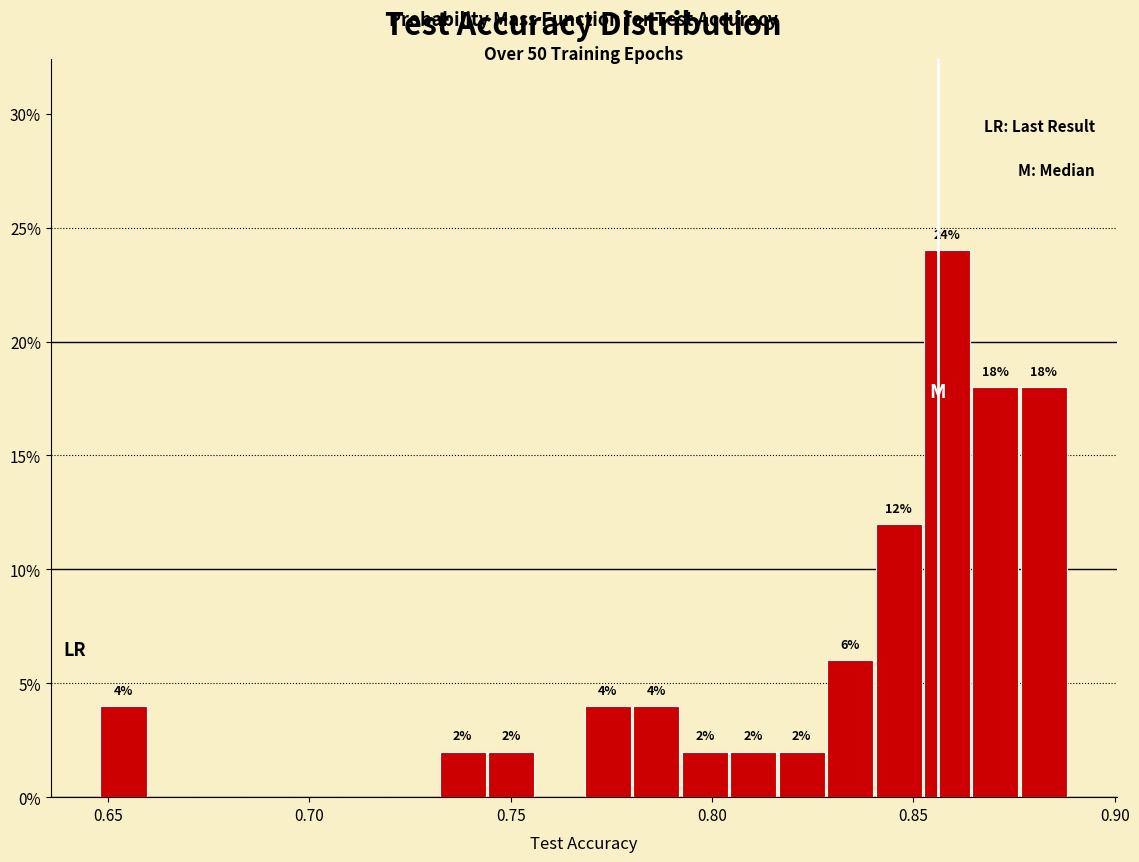

Read against the x-axis, roughly where is the centre of the tallest bar?

0.860